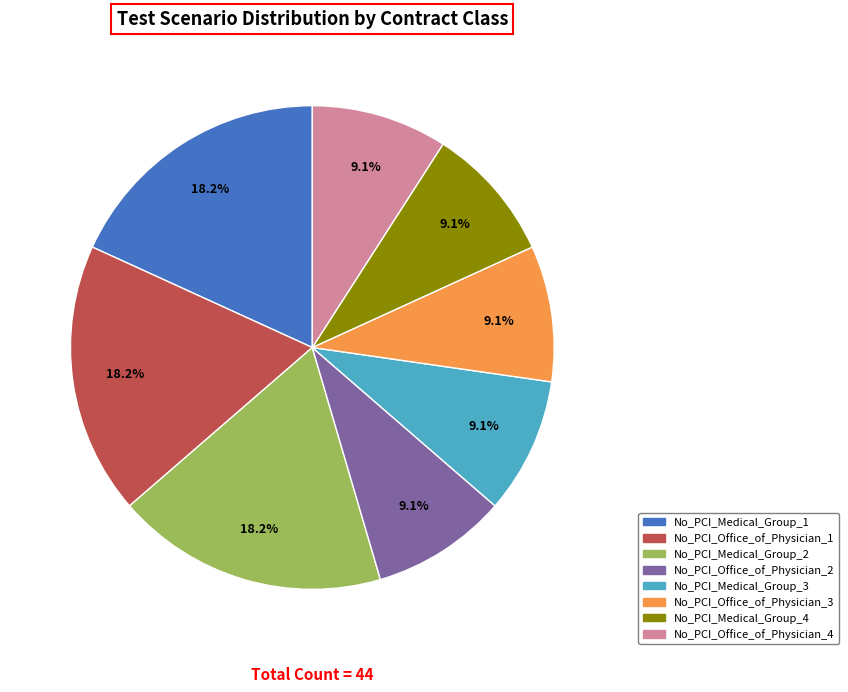

Count the number of slices in the pie.

8